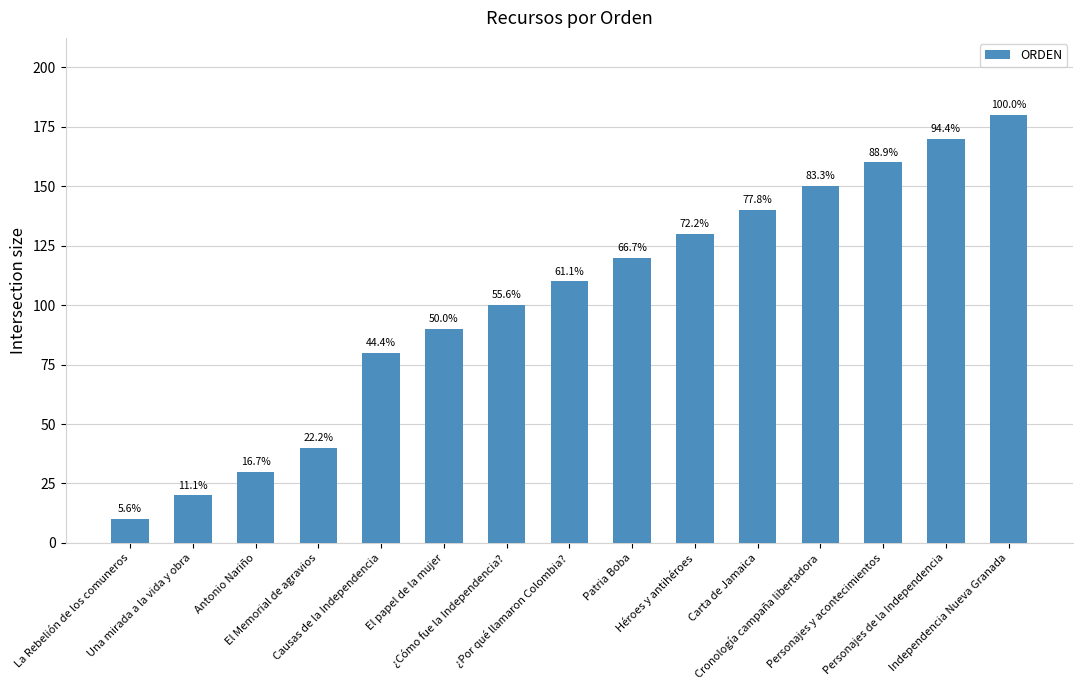

At which label is the value closest to 95?

El papel de la mujer